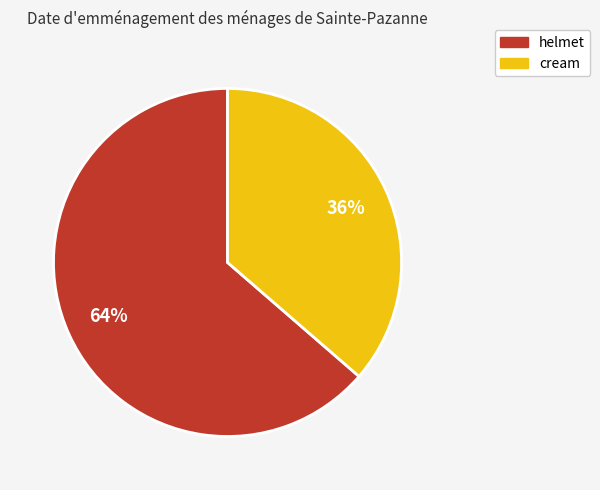

Which category has the biggest portion of the pie?

helmet